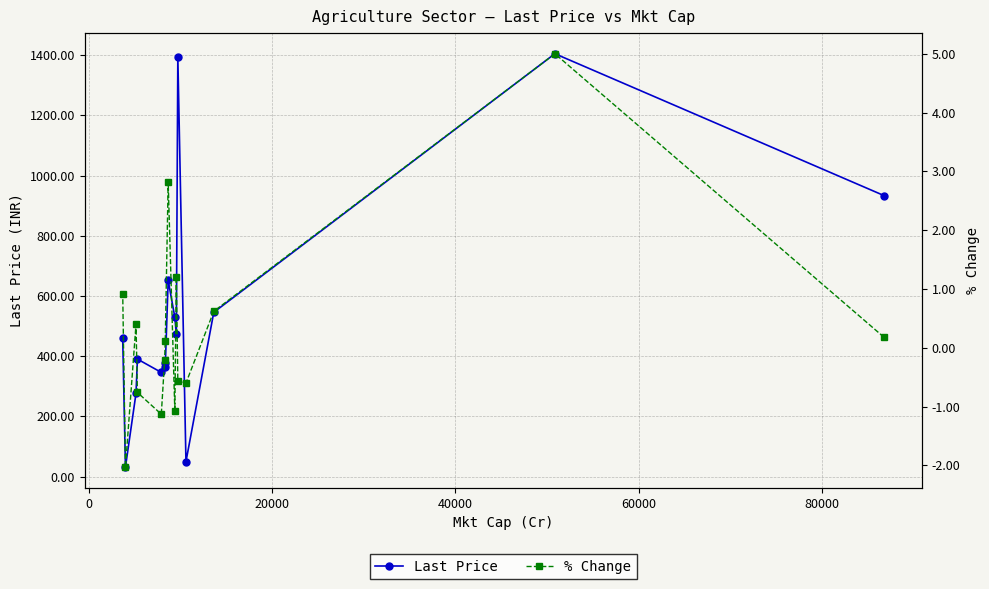

What is the value of the Last Price point at the 11th from the left?

1393.8